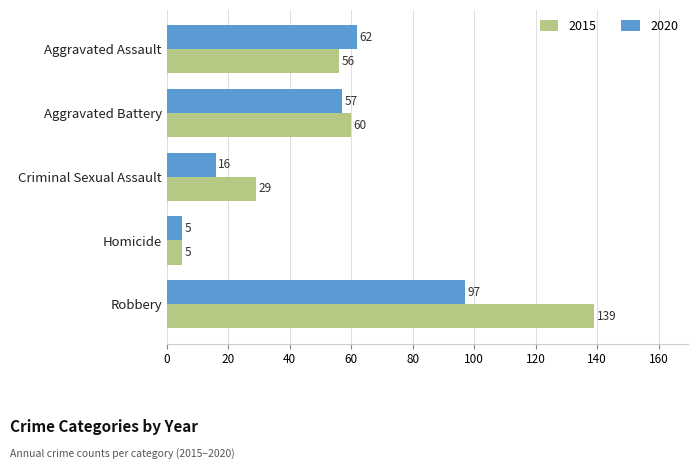

What is the difference between the highest and lowest values at Aggravated Battery?

3